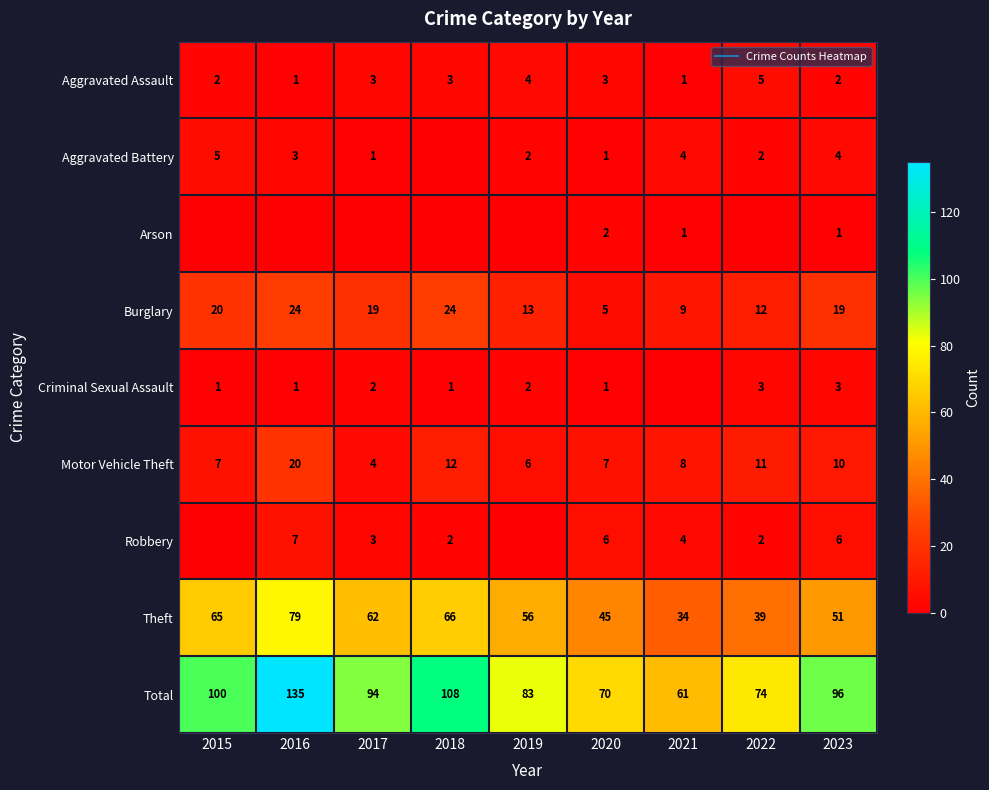

At 2022, list the series in order from smallest to largest.

Arson, Aggravated Battery, Robbery, Criminal Sexual Assault, Aggravated Assault, Motor Vehicle Theft, Burglary, Theft, Total